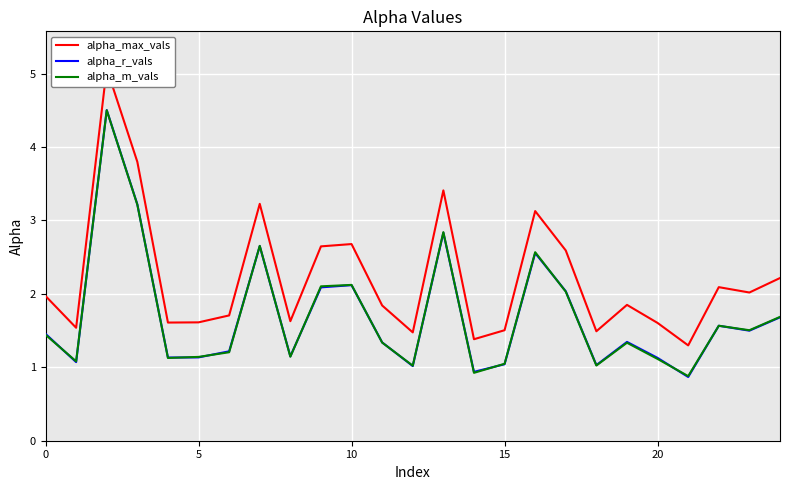

True or false: alpha_r_vals and alpha_max_vals intersect in this chart.

False